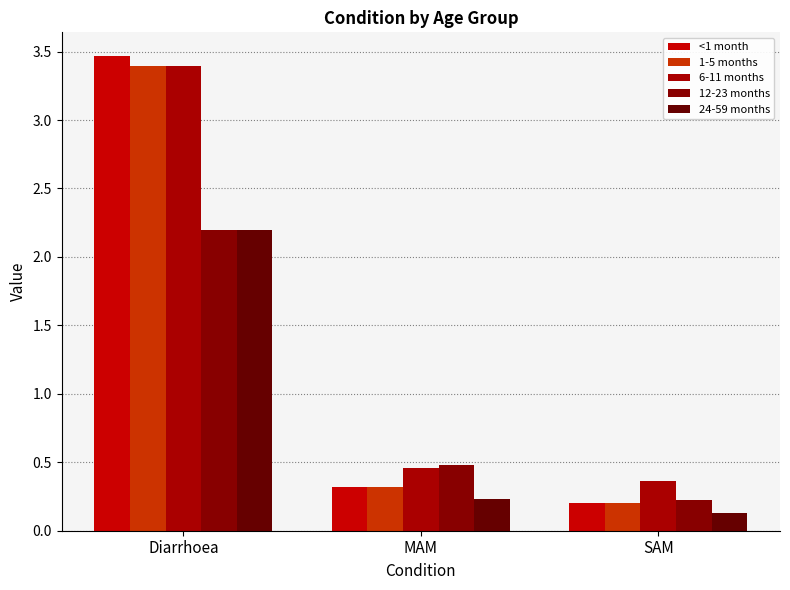

Which series has the largest range (max minus min)?

<1 month